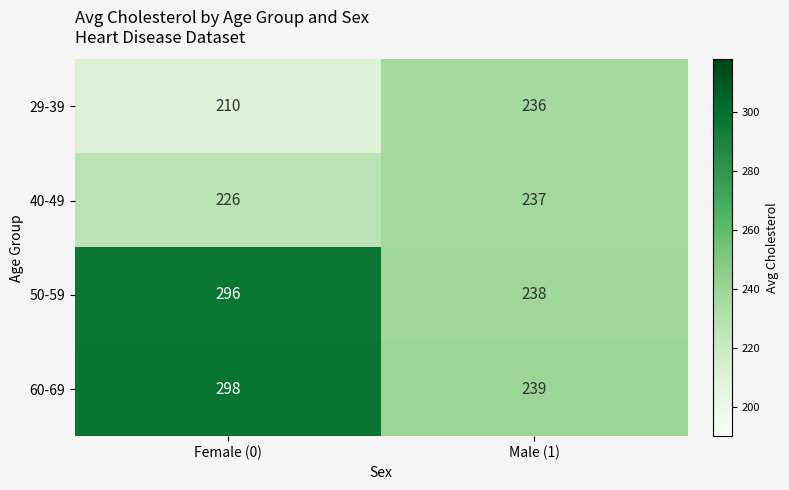

Which series has the largest total across all categories?

60-69